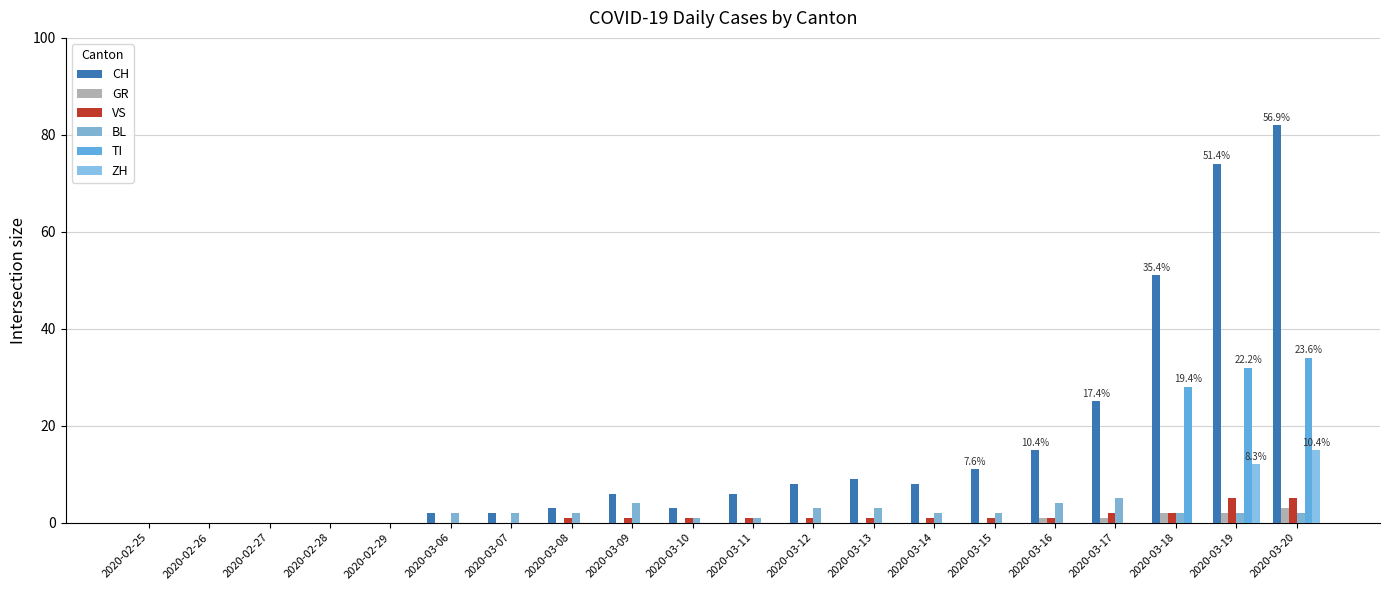

Reading right to left, what are all the values shown in this chart?

CH: 82	74	51	25	15	11	8	9	8	6	3	6	3	2	2	0	0	0	0	0
GR: 3	2	2	1	1	0	0	0	0	0	0	0	0	0	0	0	0	0	0	0
VS: 5	5	2	2	1	1	1	1	1	1	1	1	1	0	0	0	0	0	0	0
BL: 2	2	2	5	4	2	2	3	3	1	1	4	2	2	2	0	0	0	0	0
TI: 34	32	28	0	0	0	0	0	0	0	0	0	0	0	0	0	0	0	0	0
ZH: 15	12	0	0	0	0	0	0	0	0	0	0	0	0	0	0	0	0	0	0